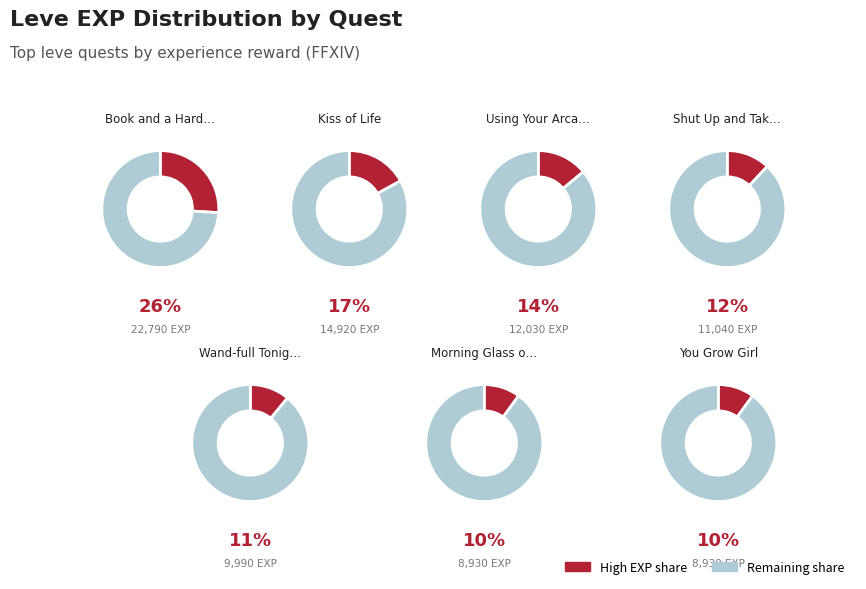

Combined, do Shut Up and Take My Gil and Using Your Arcane Powers account for over 50%?

No